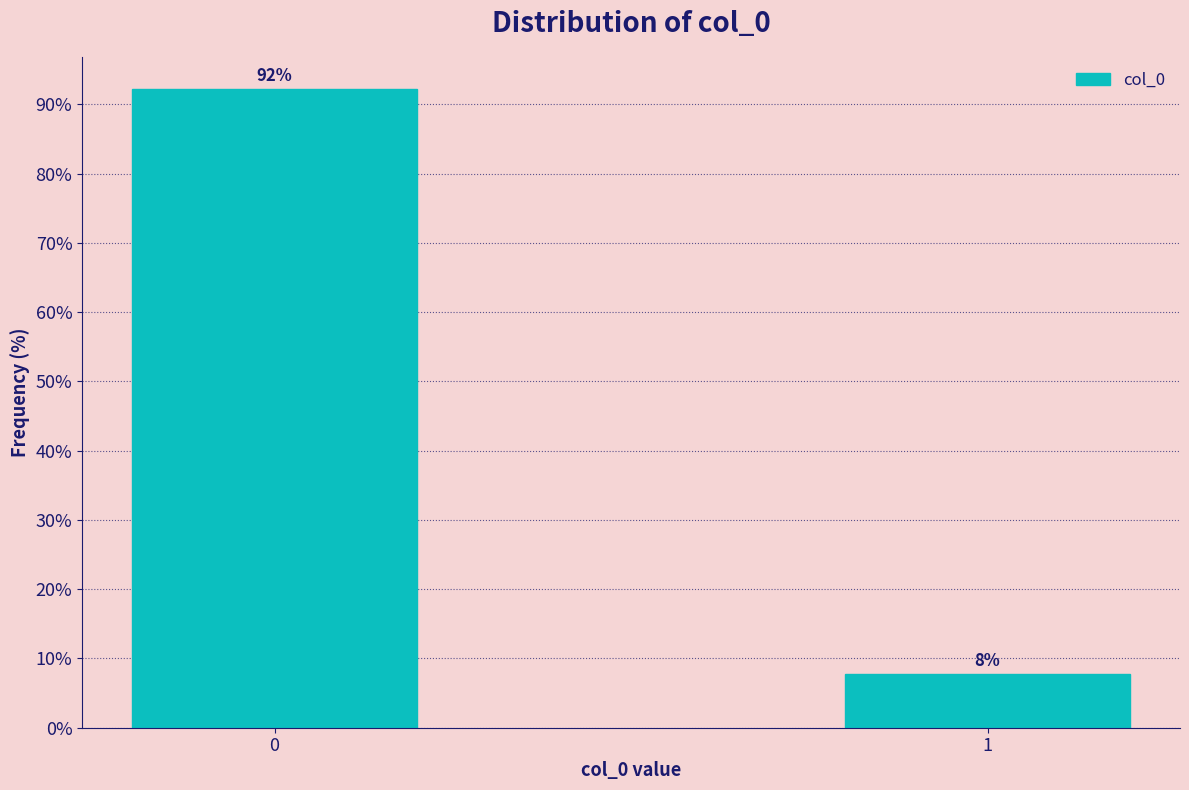

List the labels in order of value, largest first.

0, 1